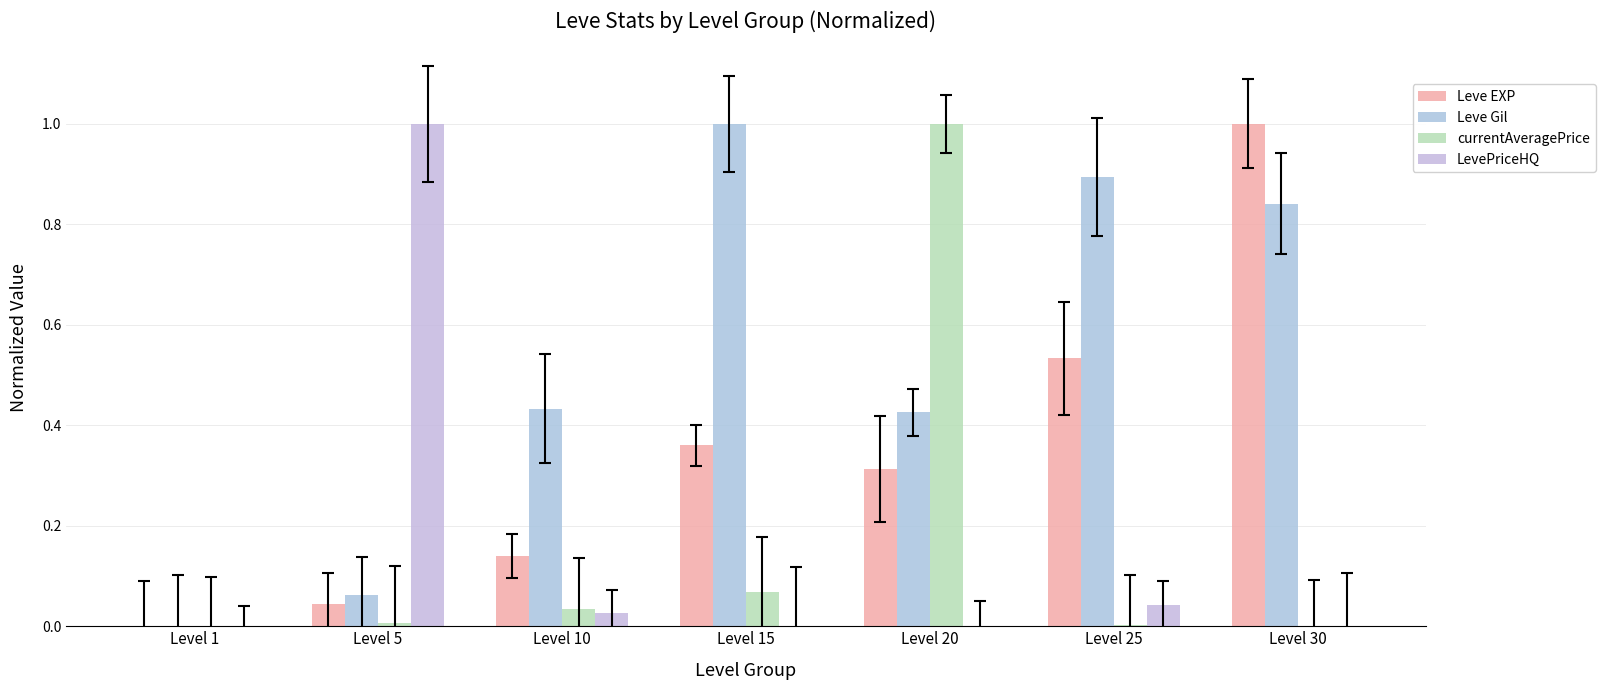

What is the difference between the Leve EXP values at Level 15 and Level 1?

0.4